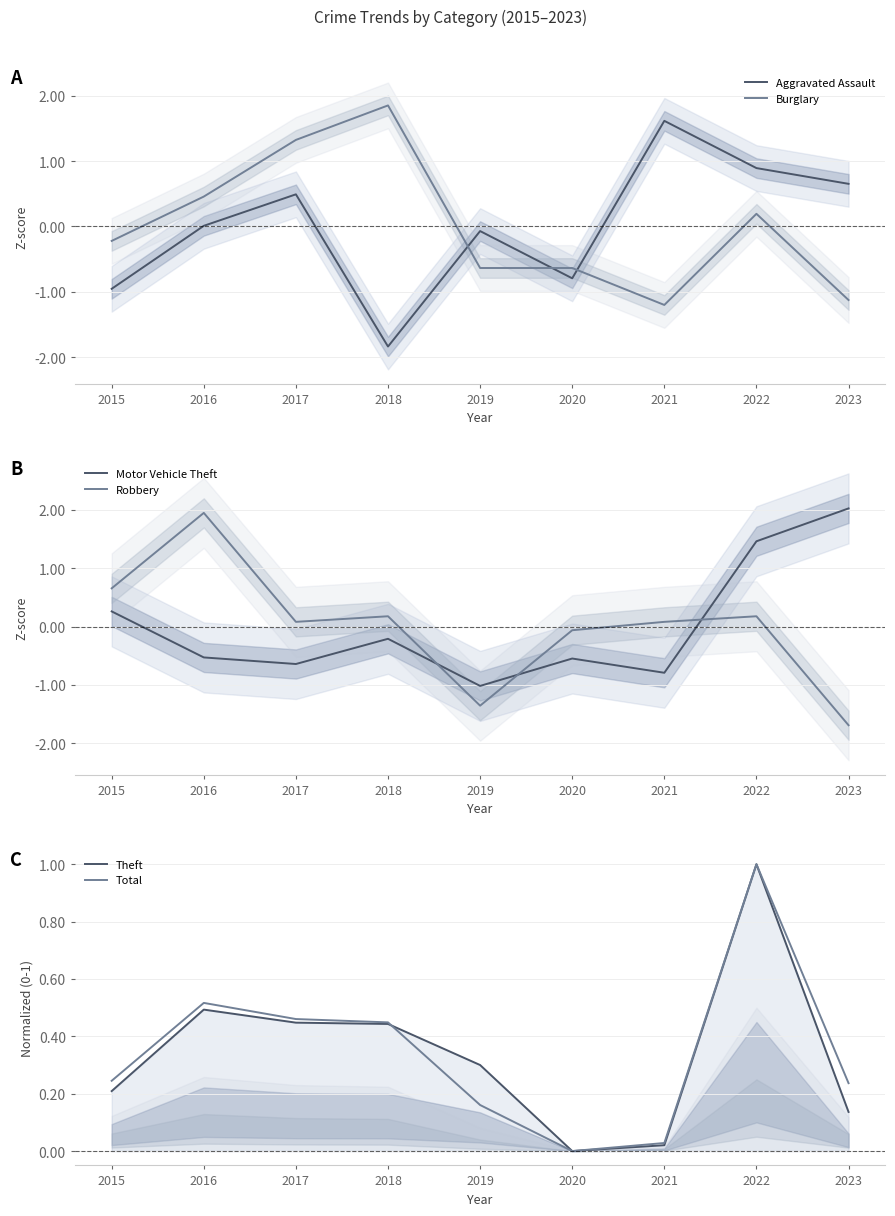

What is the difference between the Burglary values at 2018 and 2016?

1.4